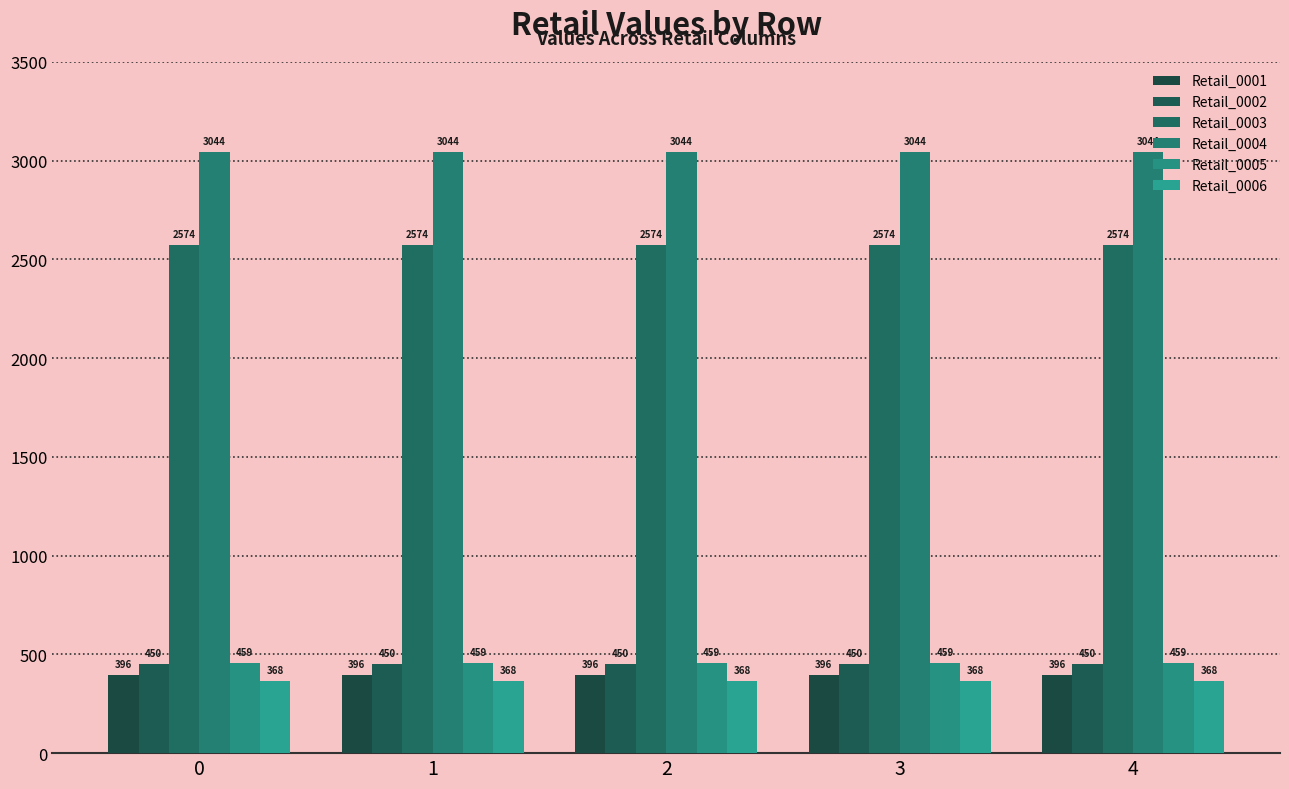

What is the sum of the Retail_0003 values at 0 and 1?

5147.3